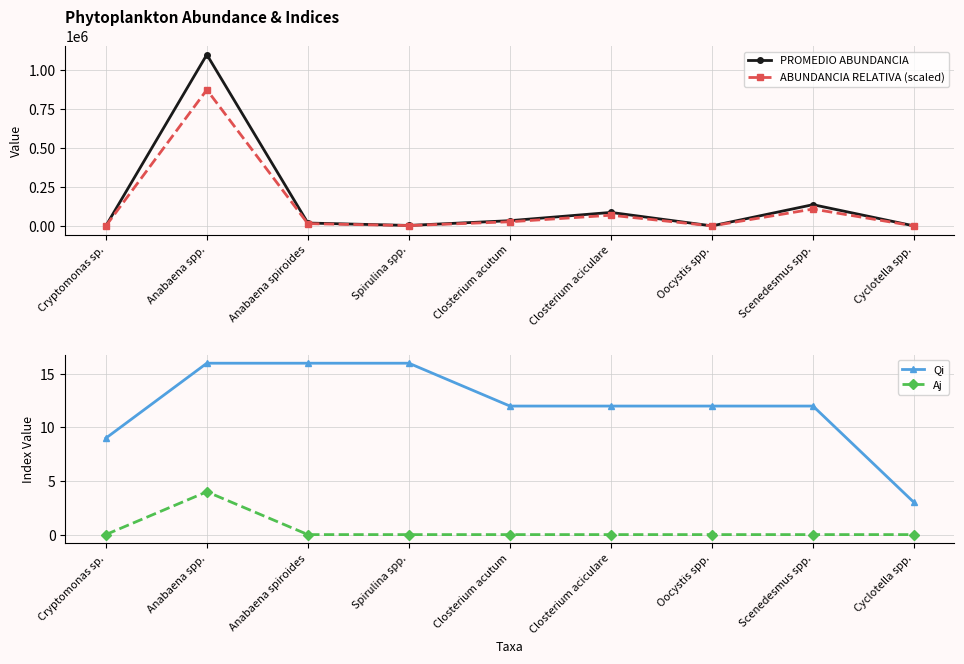

Reading right to left, extract all data points from this chart.

PROMEDIO ABUNDANCIA: 843.8	137343.8	937.5	87531.2	34406.2	3875.0	19281.2	1101781.2	156.2
ABUNDANCIA RELATIVA (scaled): 670.7	109167.2	745.2	69573.9	27347.7	3080.0	15325.6	875746.8	124.2
Qi: 3.0	12.0	12.0	12.0	12.0	16.0	16.0	16.0	9.0
Aj: 0.0	0.0	0.0	0.0	0.0	0.0	0.0	4.0	0.0